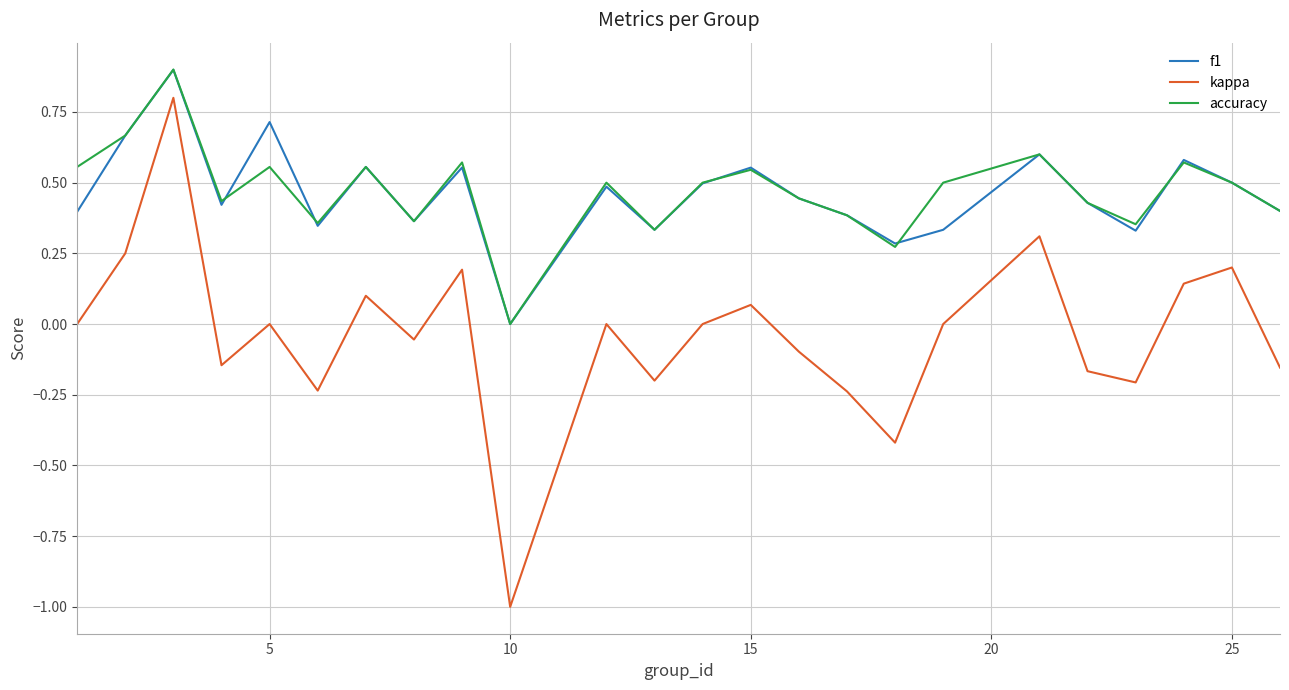

Which series has the largest range (max minus min)?

kappa